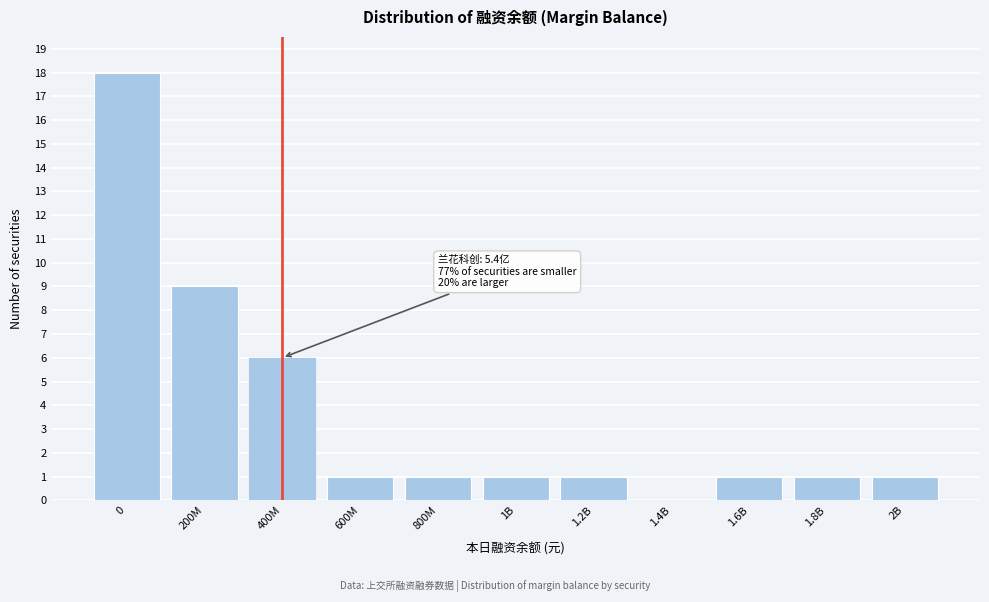

Reading left to right, extract all data points from this chart.

0=18	200M=9	400M=6	600M=1	800M=1	1B=1	1.2B=1	1.4B=0	1.6B=1	1.8B=1	2B=1